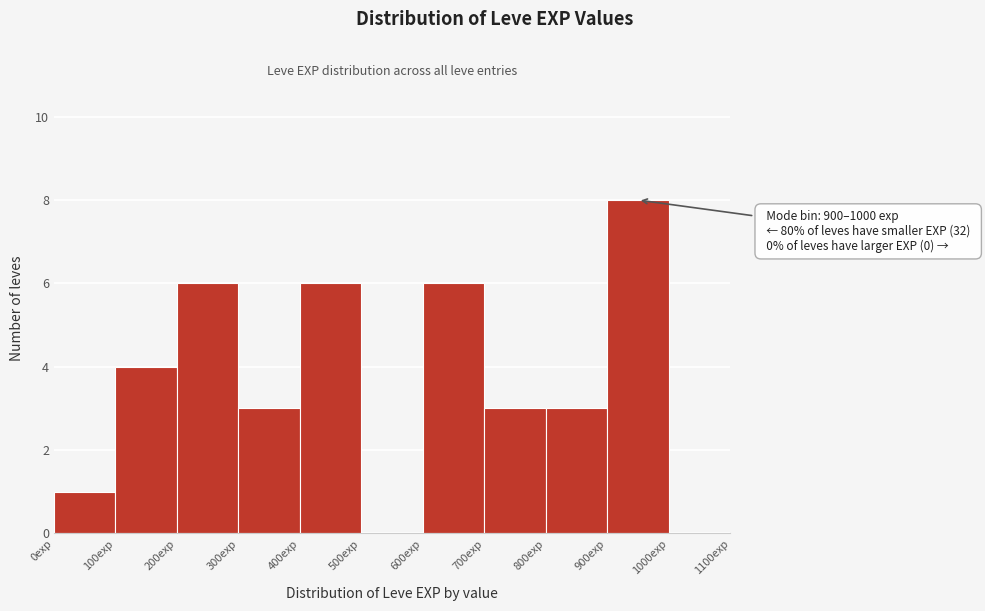

Over which range of the x-axis is the bar tallest?

900 to 1000